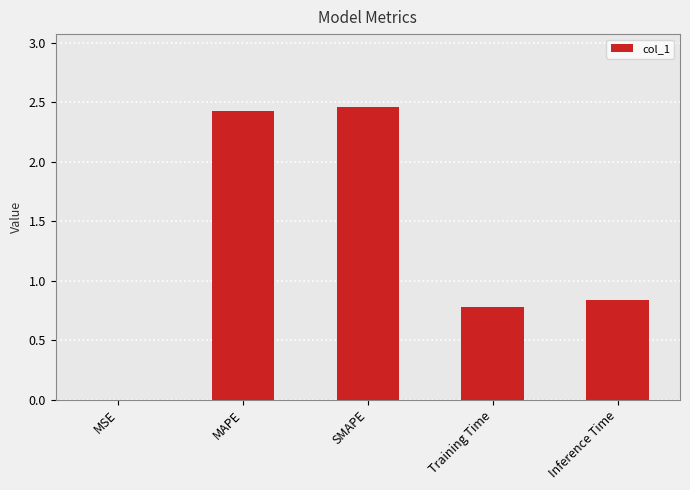

What is the difference between the values at SMAPE and Training Time?

1.7